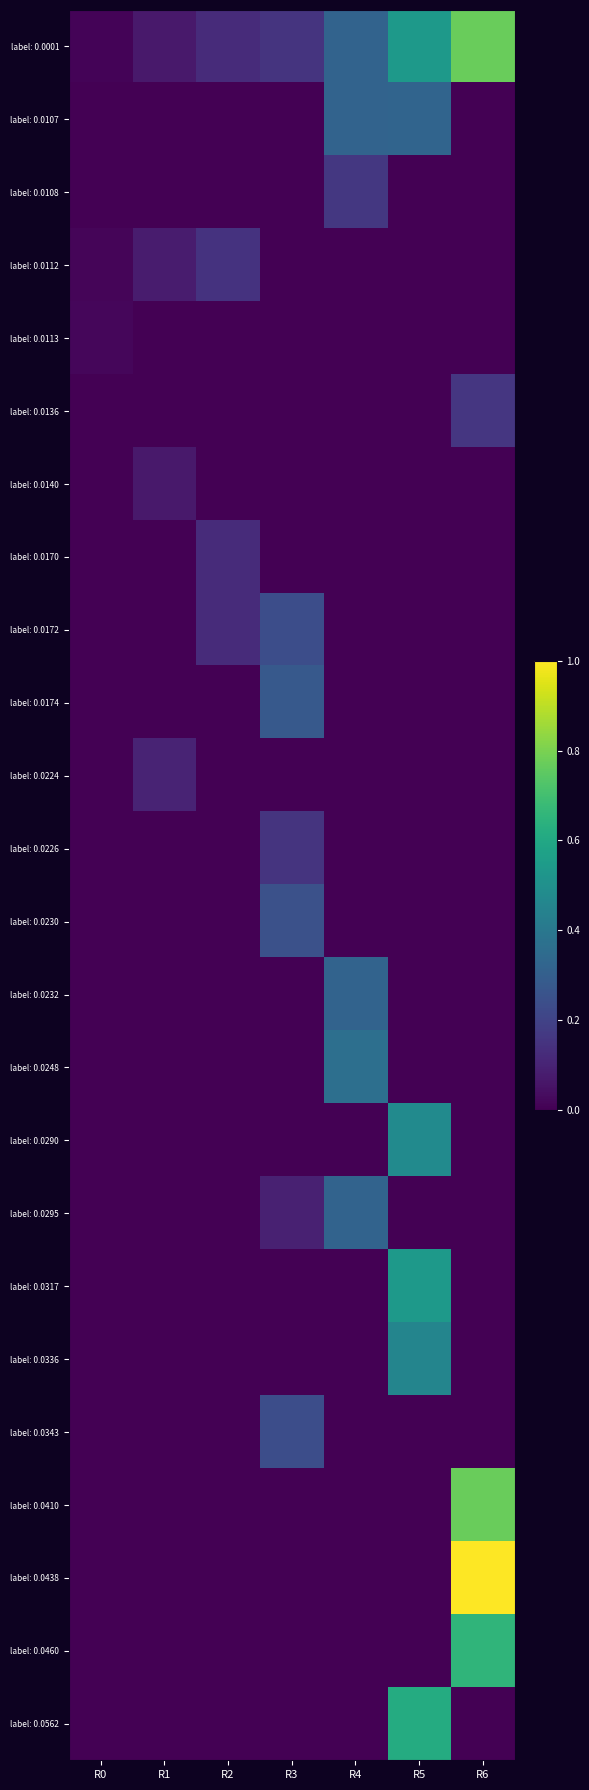

Between R1 and R6, which is larger?

R6